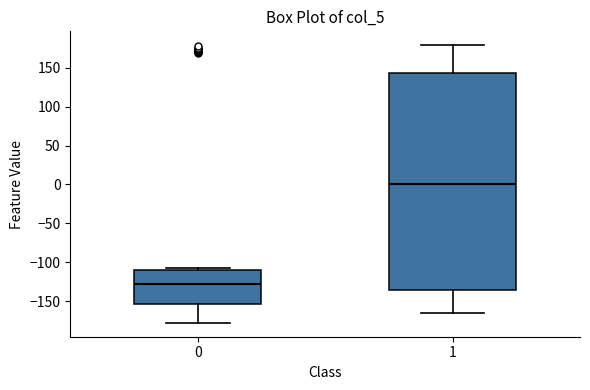

Where does the upper whisker of the box at x = 1 end on the y-axis? The values are not printed on the chart, so give them approximately, as read against the axis.

180